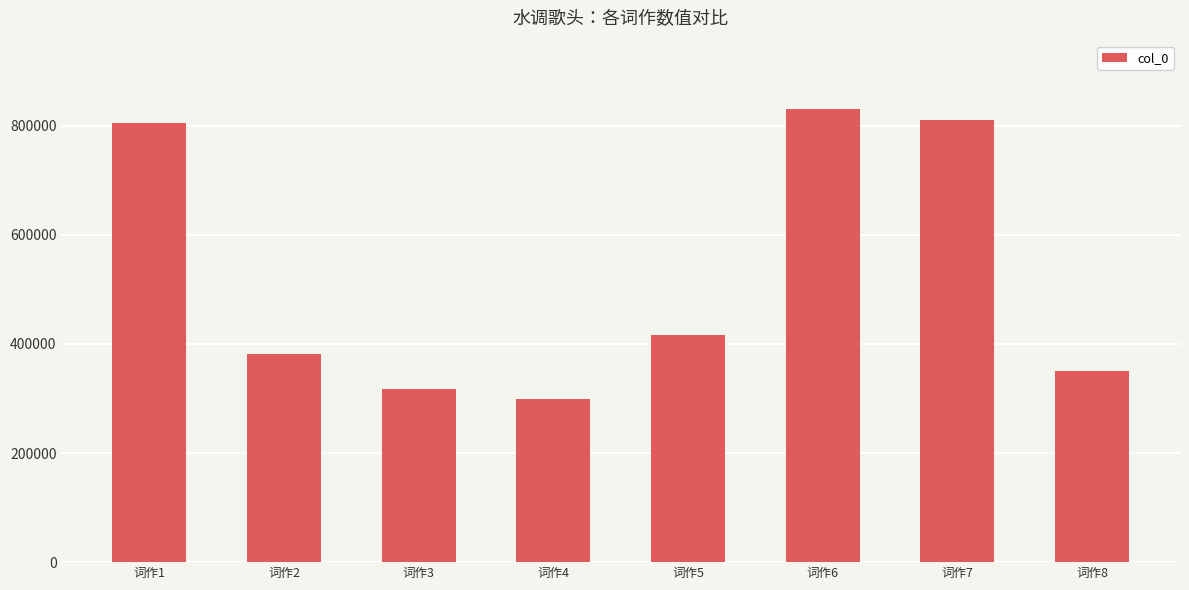

How many data points are less than 417035?

4